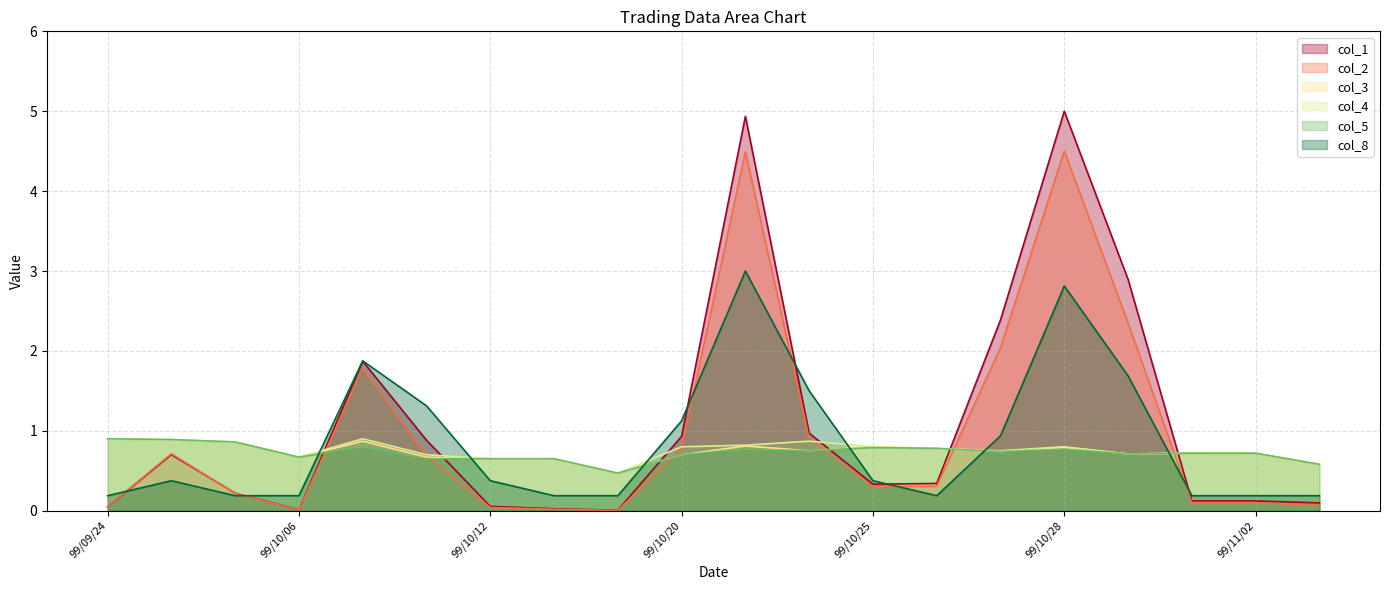

In col_4, how many points are higher than both neighbors (excluding endpoints)?

3